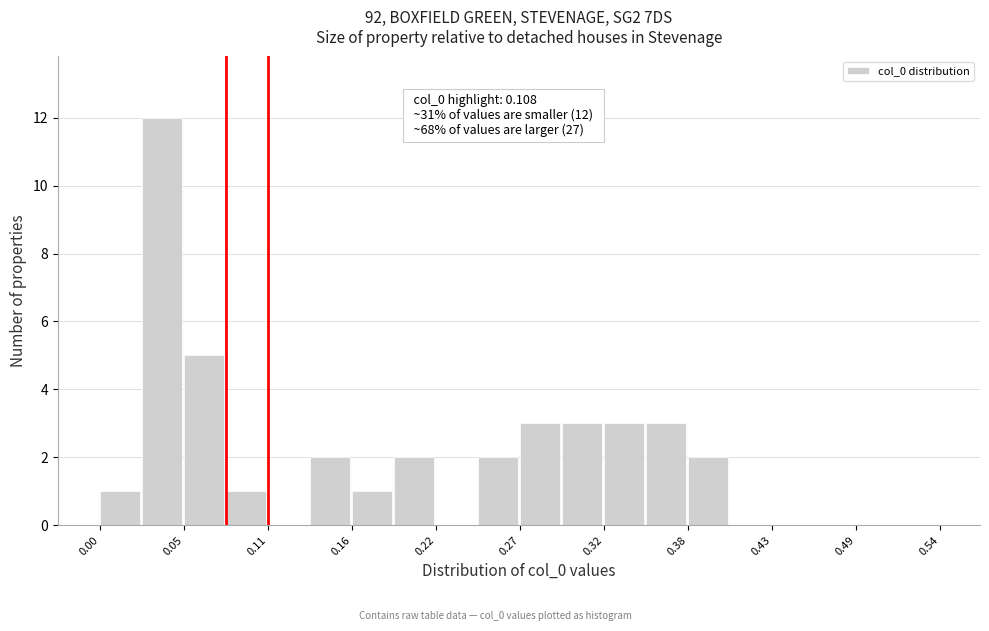

Read against the x-axis, roughly where is the centre of the tallest bar?

0.04